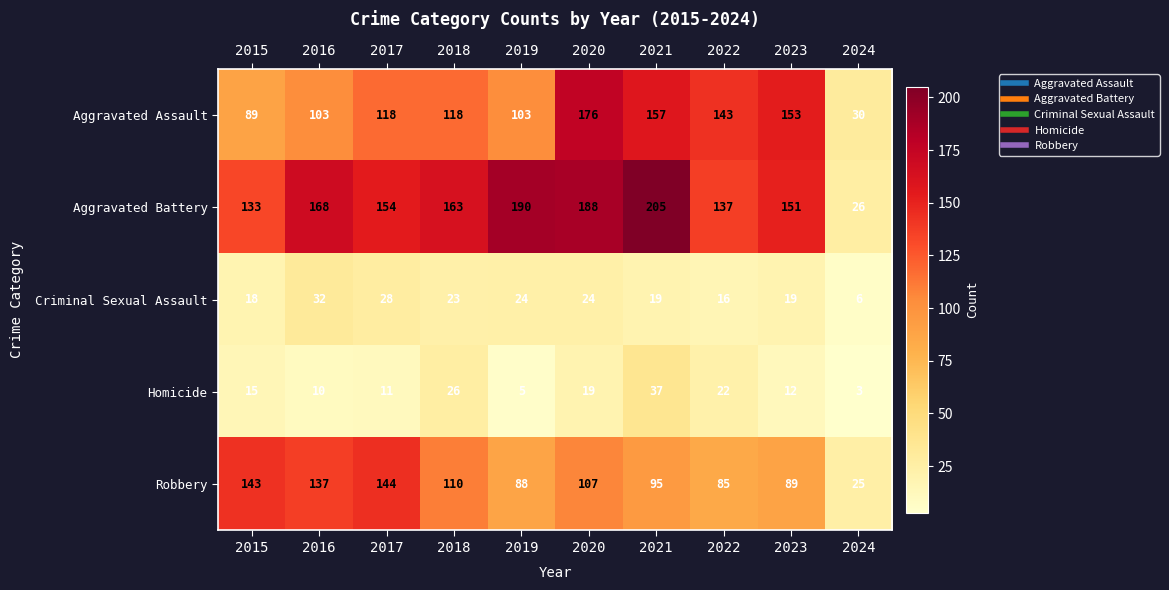

What is the smallest value displayed?

3